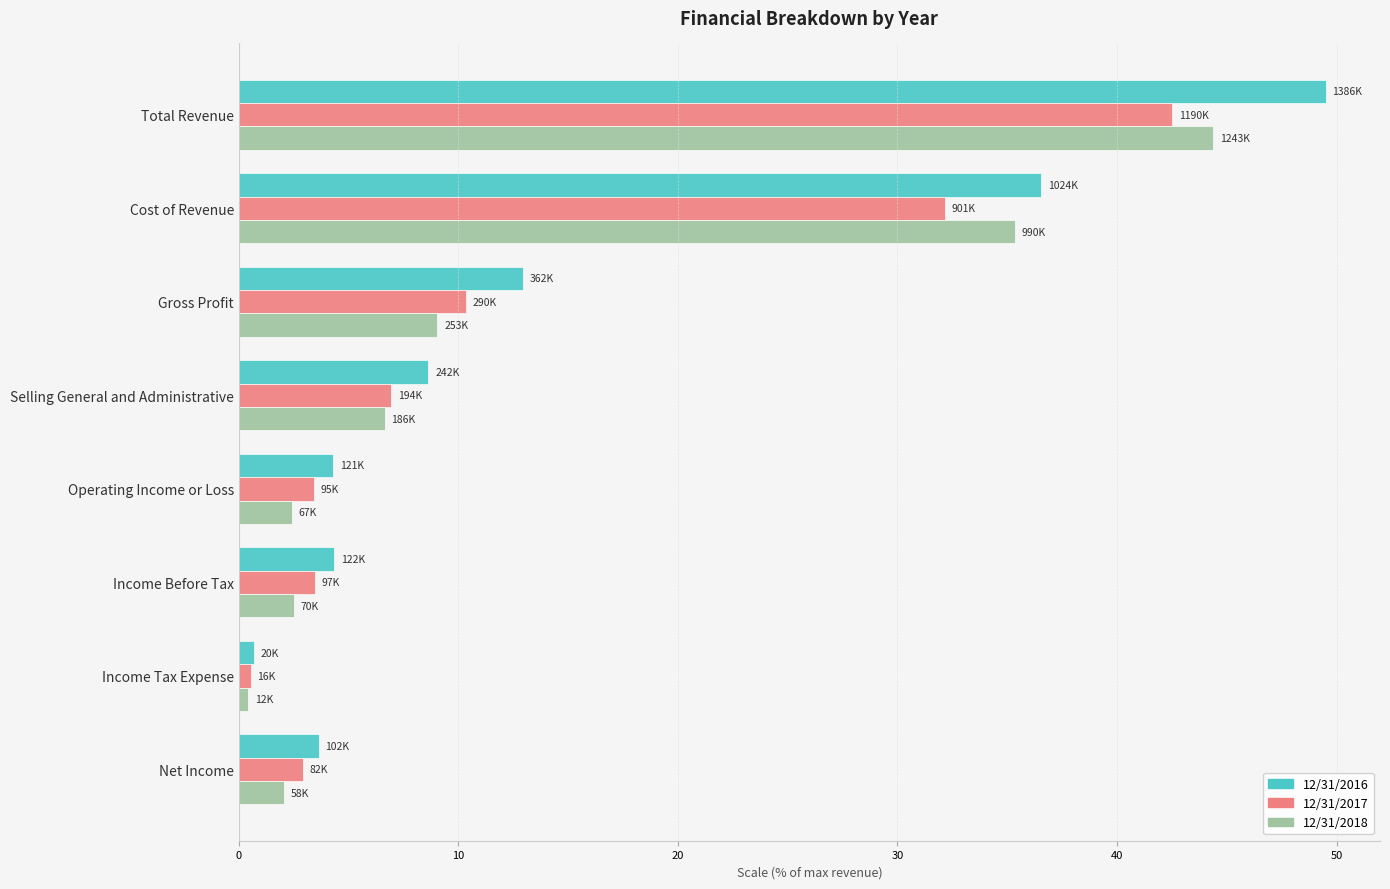

How many categories are shown in the chart?

8